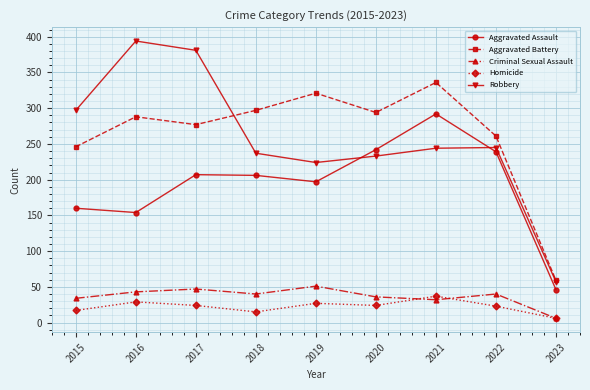

Rank the series by their maximum value, from highest to lowest.

Robbery, Aggravated Battery, Aggravated Assault, Criminal Sexual Assault, Homicide